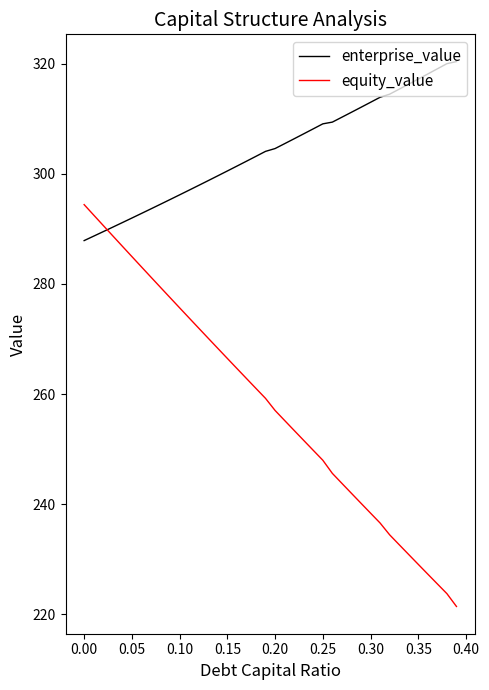

Count the number of categories in the chart.

40